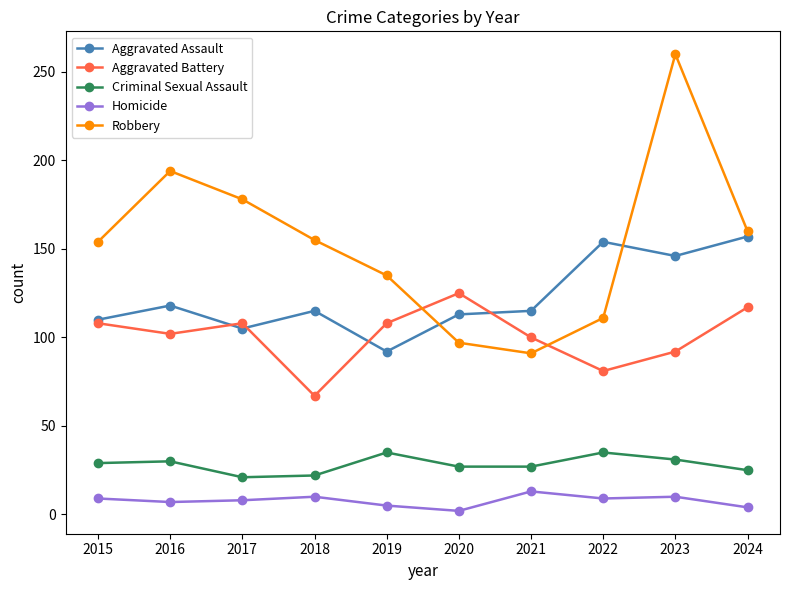

What is the highest value of the Homicide series?

13